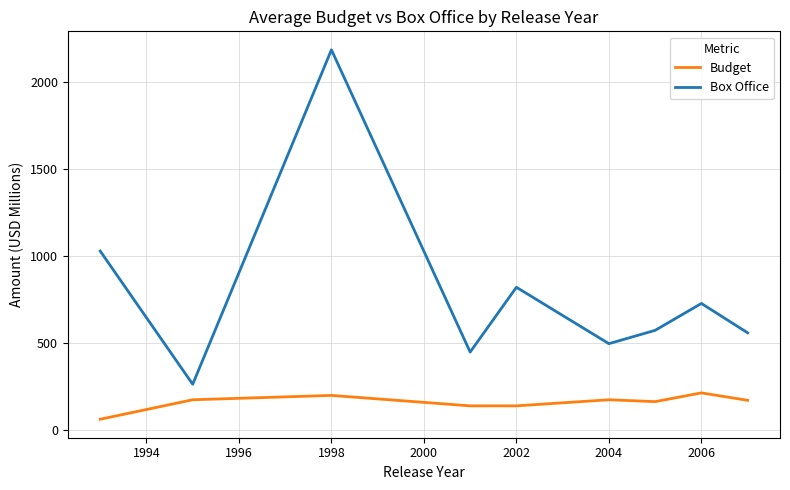

Which series has the largest total across all categories?

Box Office